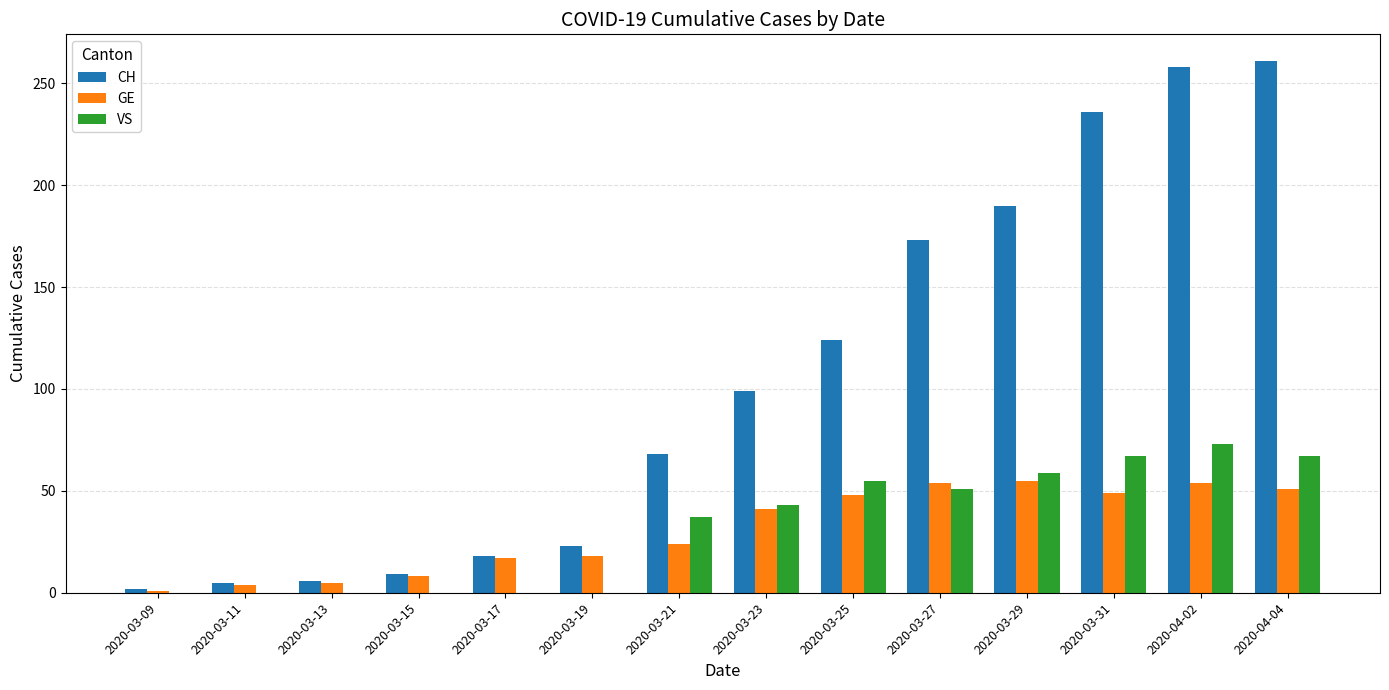

Which series changed the most between 2020-03-17 and 2020-03-23?

CH